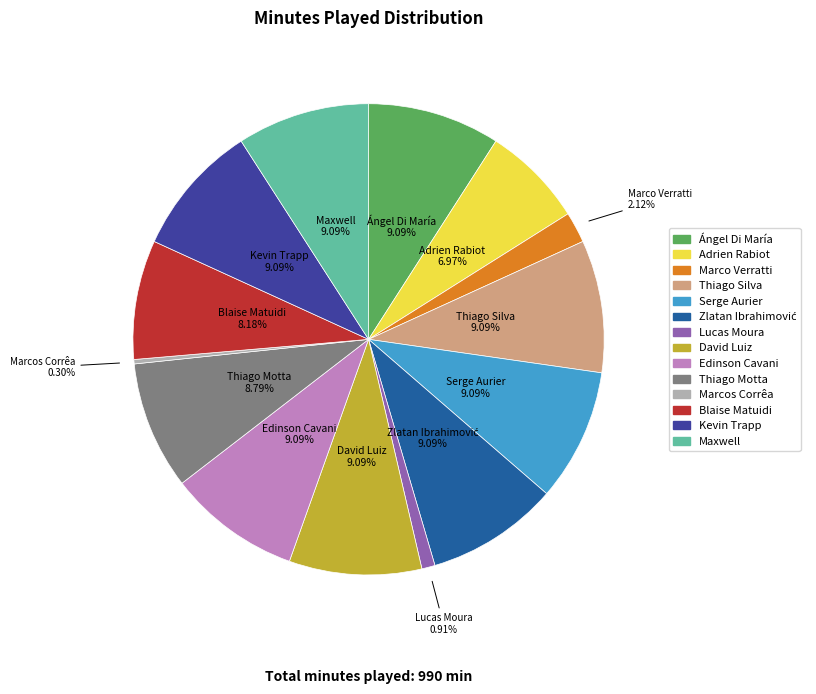

Between Blaise Matuidi and Thiago Motta, which is larger?

Thiago Motta